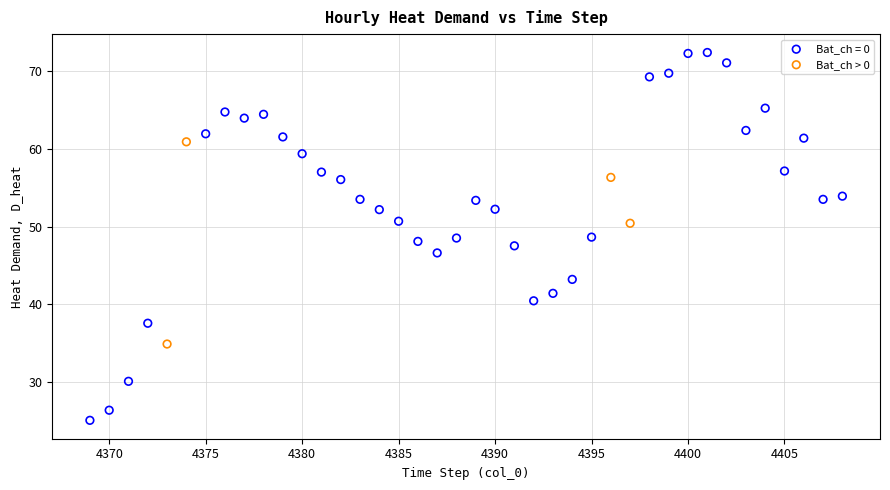

Which series reaches the minimum Y coordinate?

Bat_ch = 0